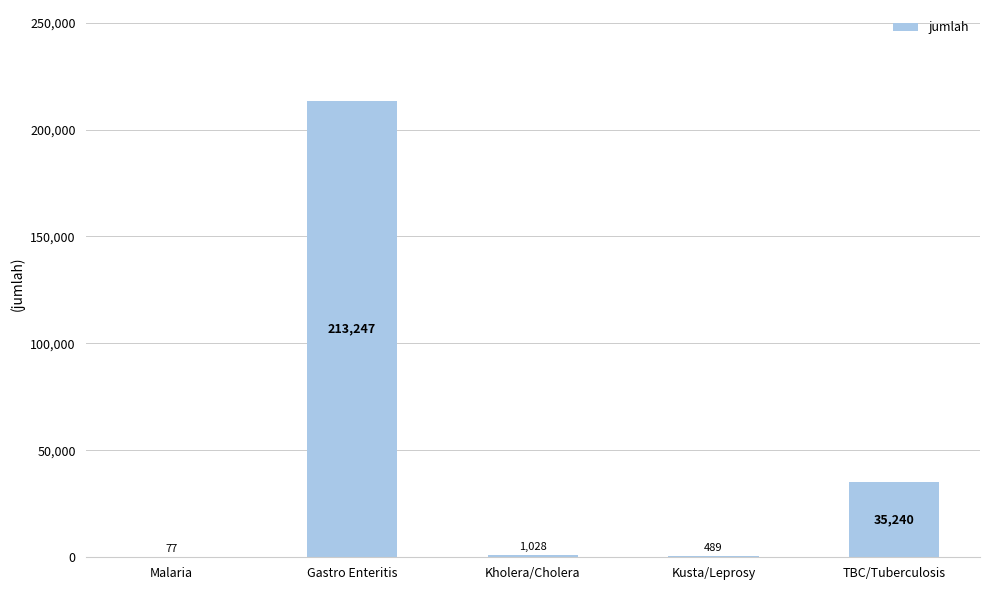

Which has a higher value, TBC/Tuberculosis or Kholera/Cholera?

TBC/Tuberculosis